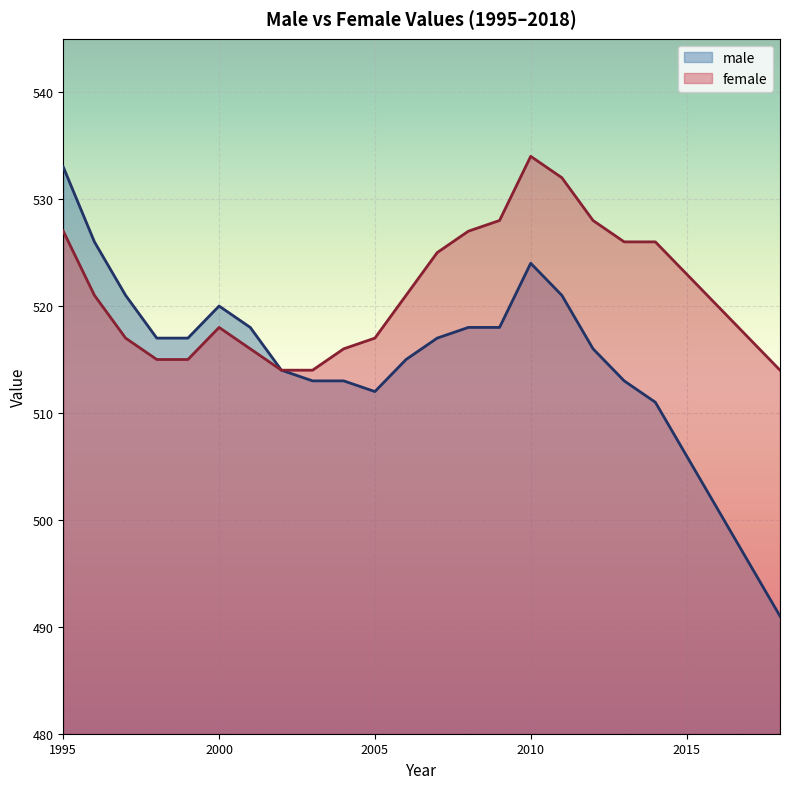

True or false: male and female intersect in this chart.

False